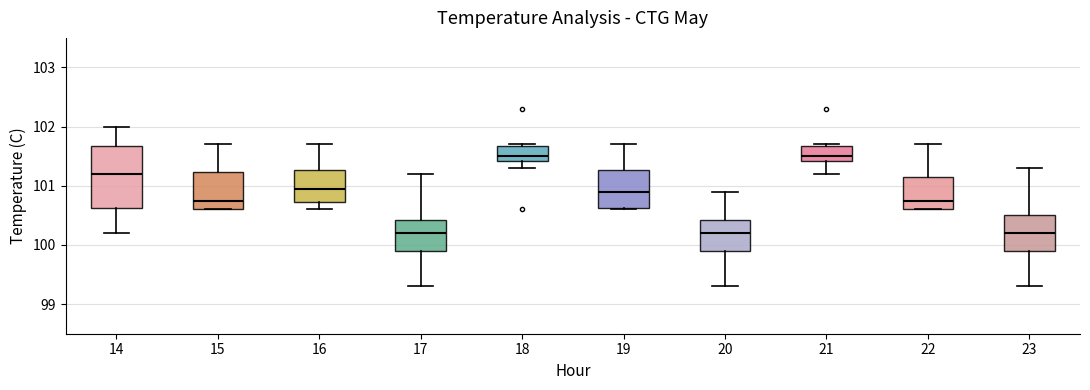

Reading left to right, transcribe this box plot: for each box, give where its median line is, the range the box spans, and where its two whiskers end, as read against the y-axis. The values are not printed on the chart, so give them approximately, as read against the axis.

14: median 101.2, box 100.6 to 101.7, whiskers 100.2 to 102.0
15: median 100.8, box 100.6 to 101.2, whiskers 100.6 to 101.7
16: median 101.0, box 100.7 to 101.3, whiskers 100.6 to 101.7
17: median 100.2, box 99.9 to 100.4, whiskers 99.3 to 101.2
18: median 101.5, box 101.4 to 101.7, whiskers 101.3 to 101.7
19: median 100.9, box 100.6 to 101.3, whiskers 100.6 to 101.7
20: median 100.2, box 99.9 to 100.4, whiskers 99.3 to 100.9
21: median 101.5, box 101.4 to 101.7, whiskers 101.2 to 101.7
22: median 100.8, box 100.6 to 101.2, whiskers 100.6 to 101.7
23: median 100.2, box 99.9 to 100.5, whiskers 99.3 to 101.3